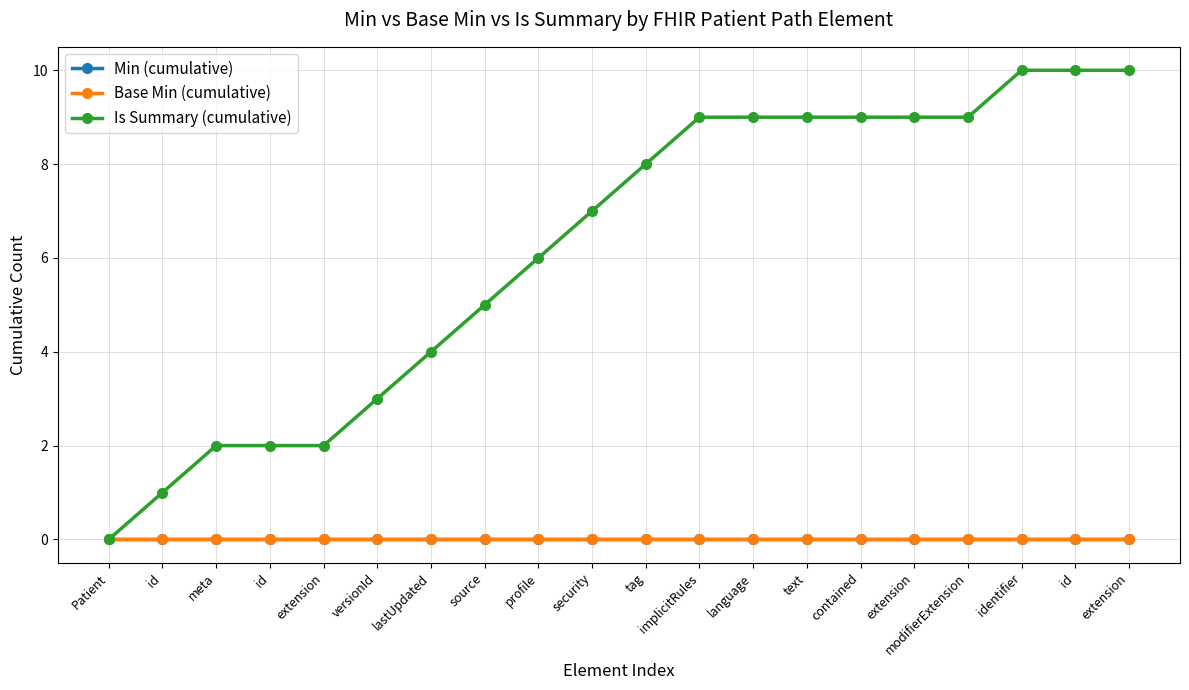

How many series are shown in this chart?

3